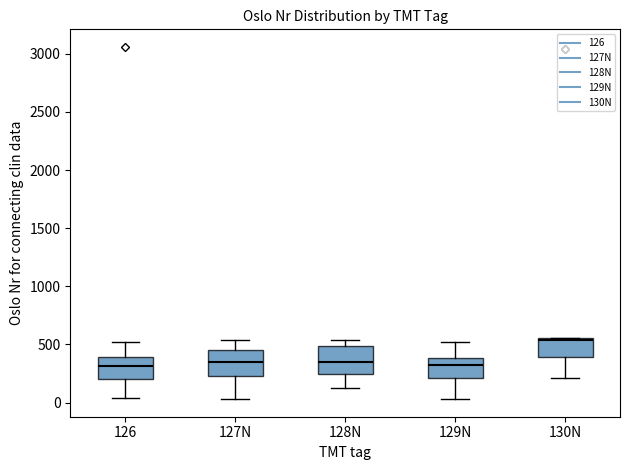

Which box has the highest median line?

130N